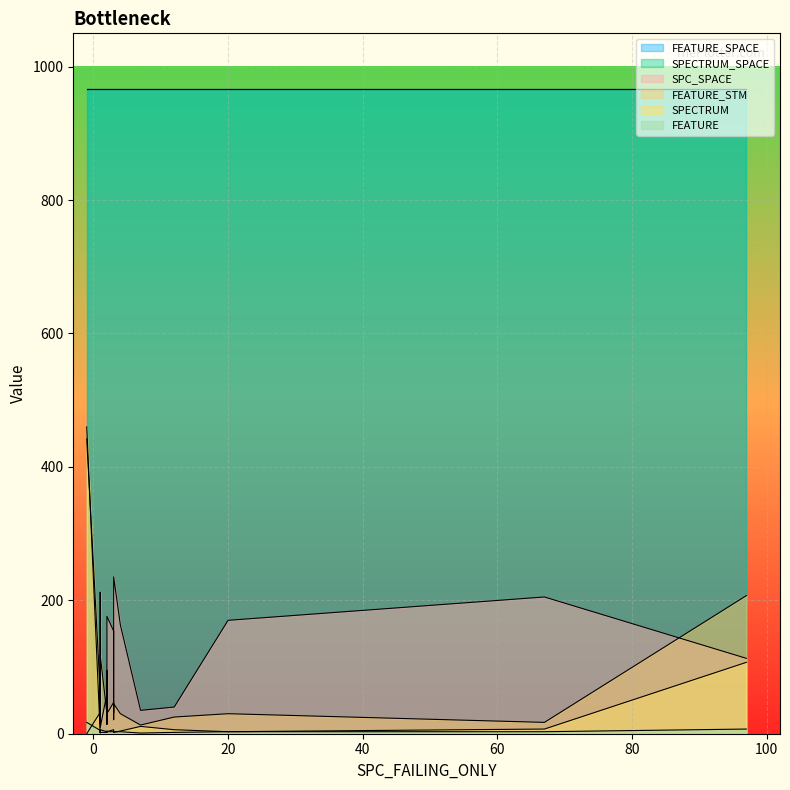

True or false: FEATURE has more than 0 points higher than both neighbors.

True